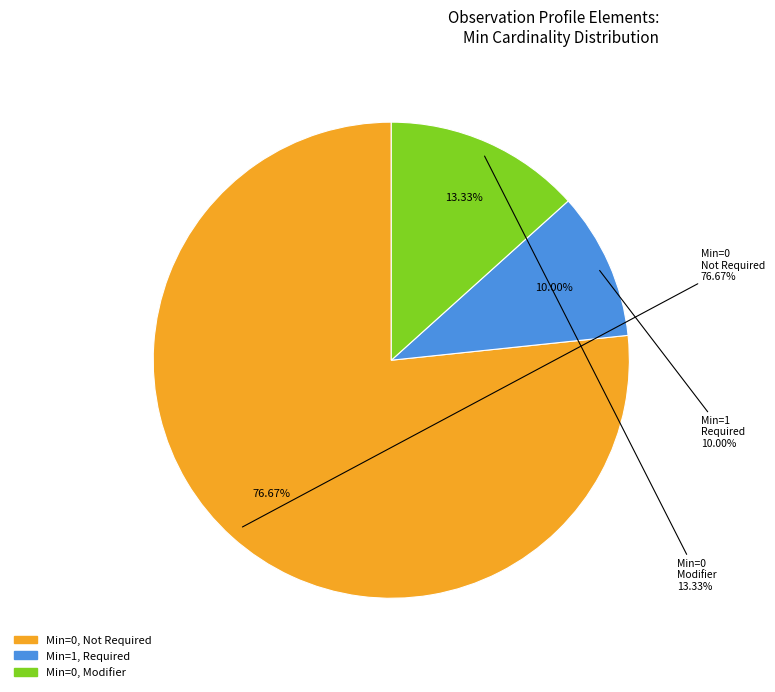

How much of the chart is everything except Observation.extension?

100.0%